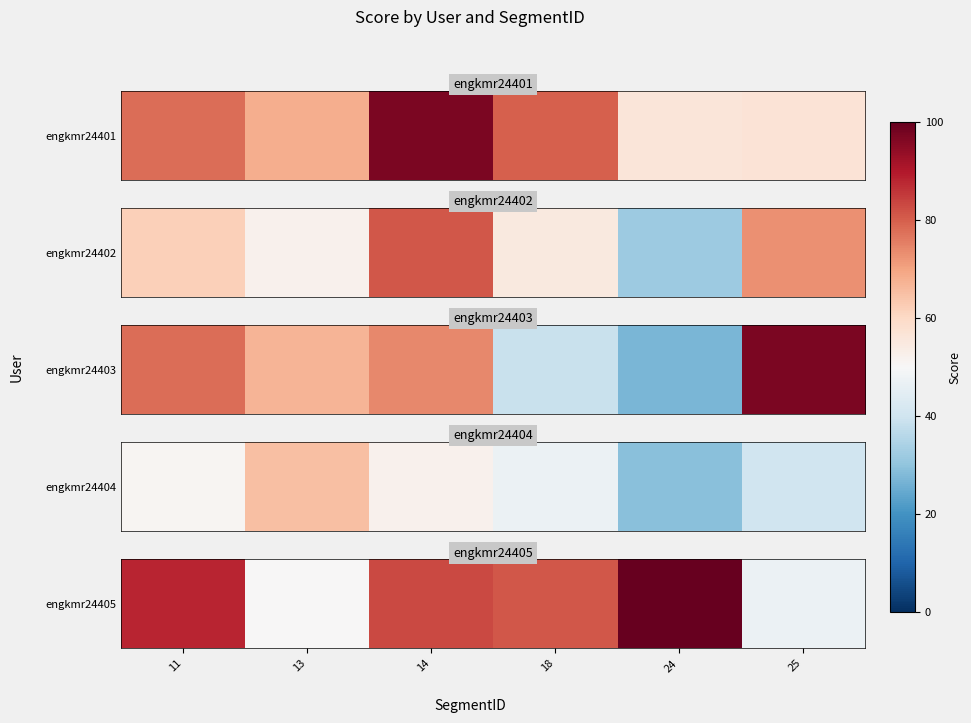

How many data points are less than 83?

3